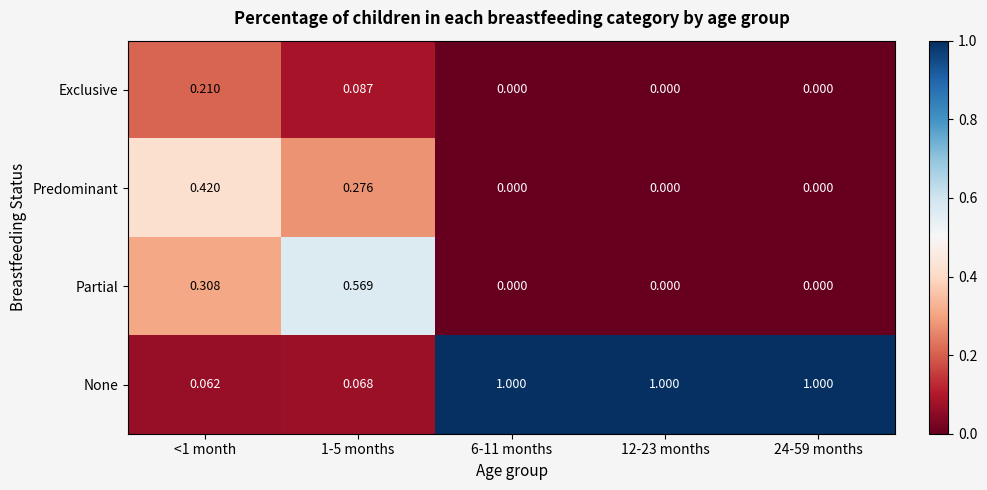

List the series in order of their peak value, highest first.

None, Partial, Predominant, Exclusive